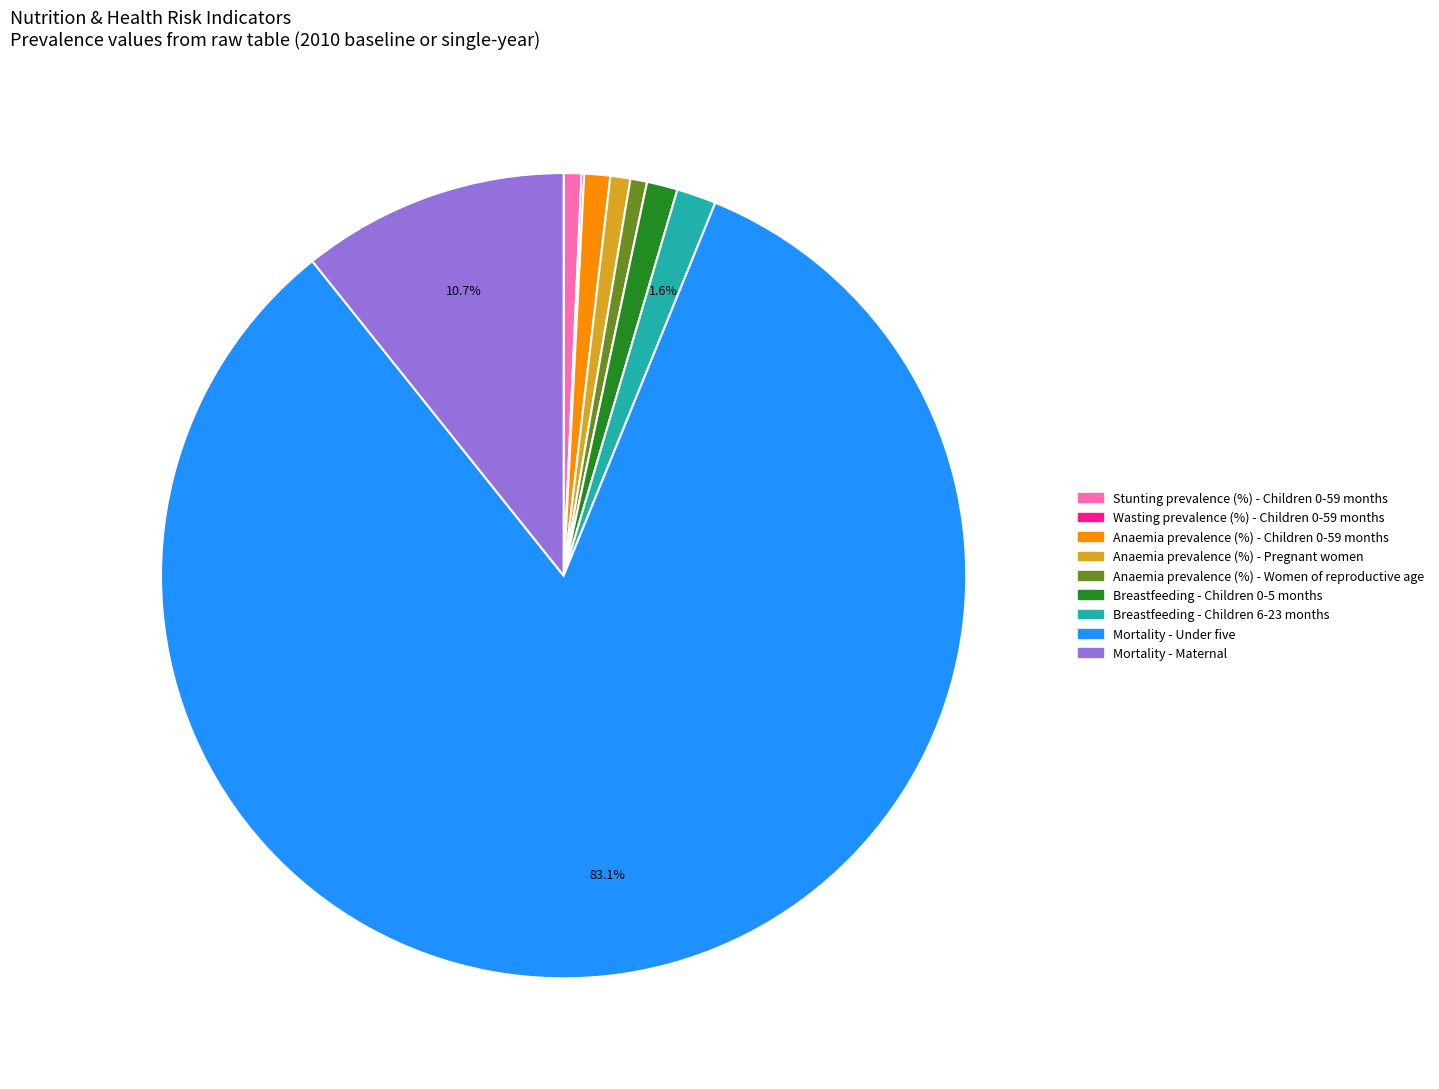

Combined, do Mortality - Maternal and Anaemia prevalence (%) - Women of reproductive age account for over 50%?

No